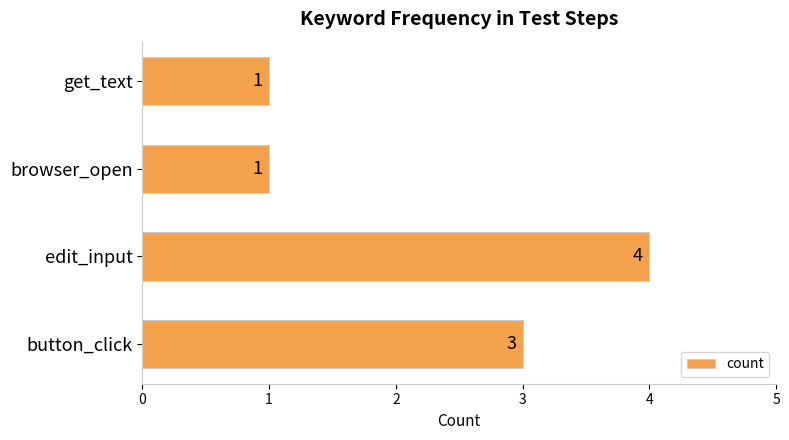

Is it true that the value at browser_open is 1?

True